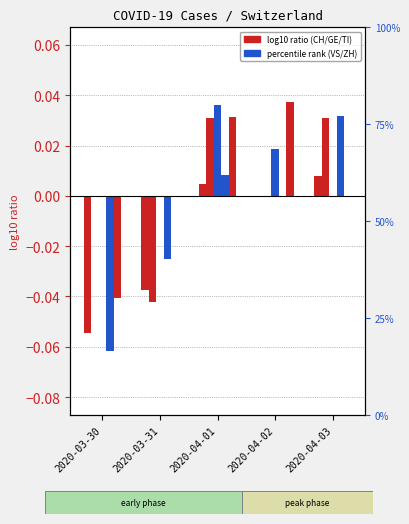

Between 2020-03-31 and 2020-03-30, which is larger?

2020-03-31